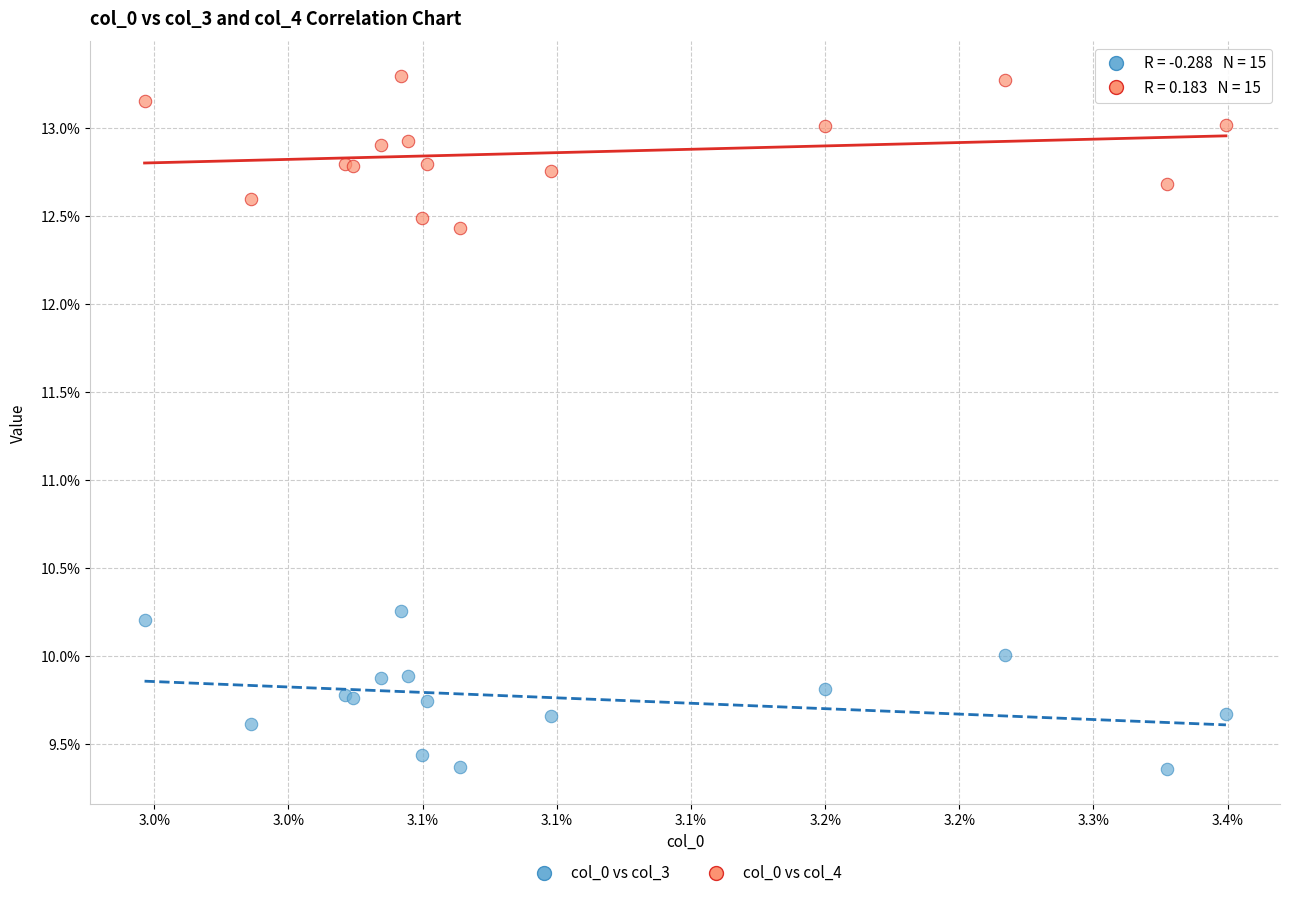

What are all the series names shown in the legend?

col_0 vs col_3, col_0 vs col_4